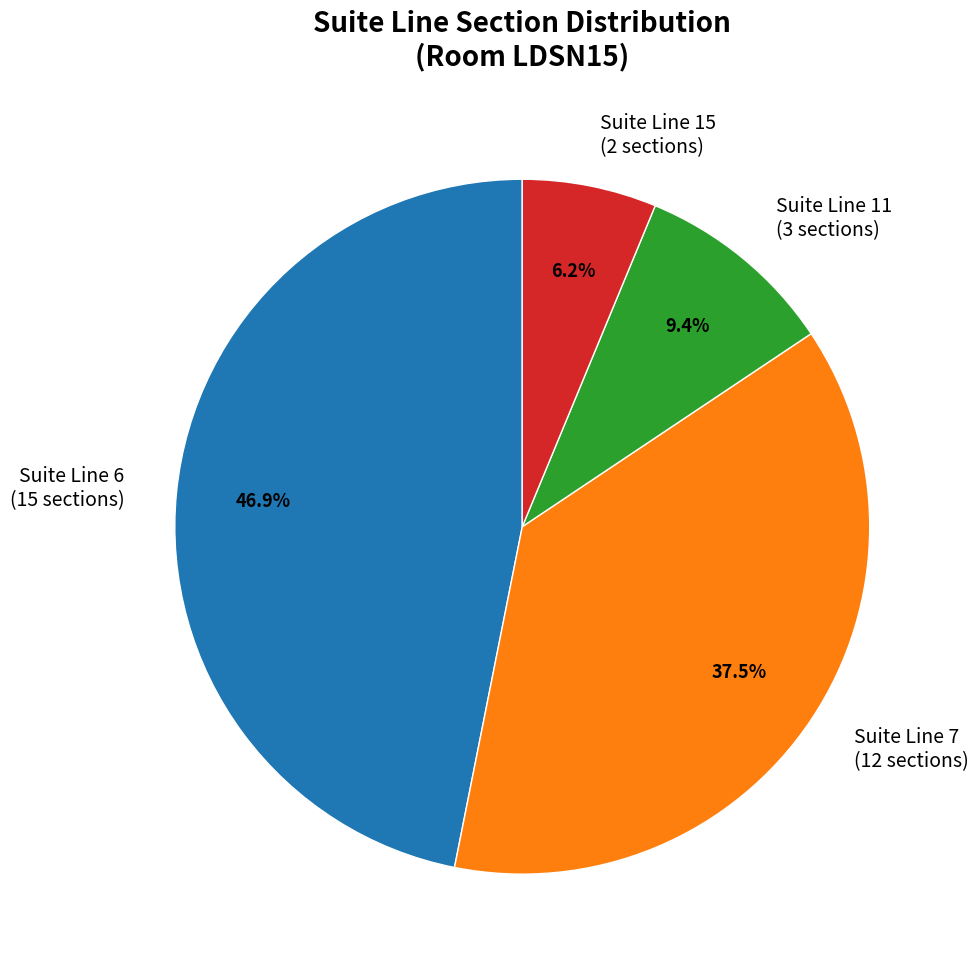

Does any single category account for the majority?

No